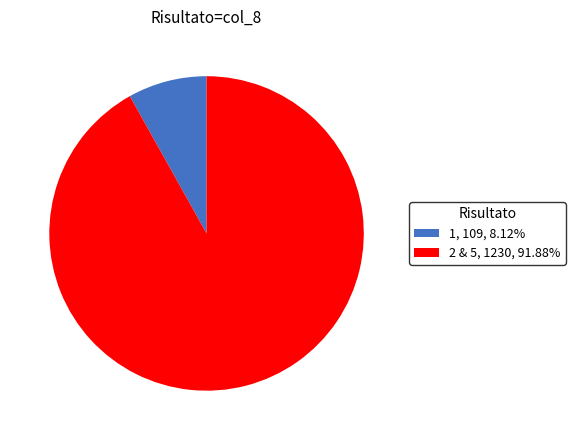

Rank the categories by value from lowest to highest.

1, 2 & 5